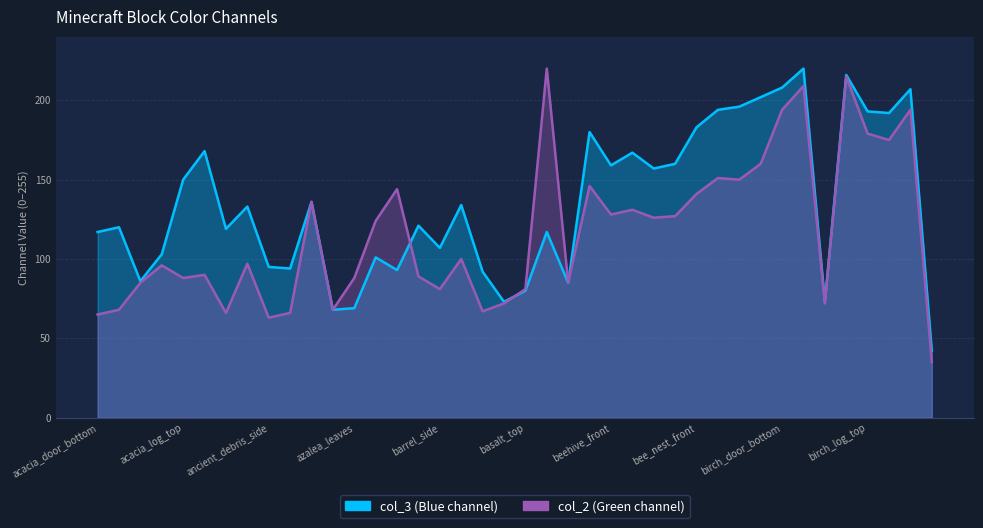

True or false: col_2 line and col_3 line cross at least once.

True